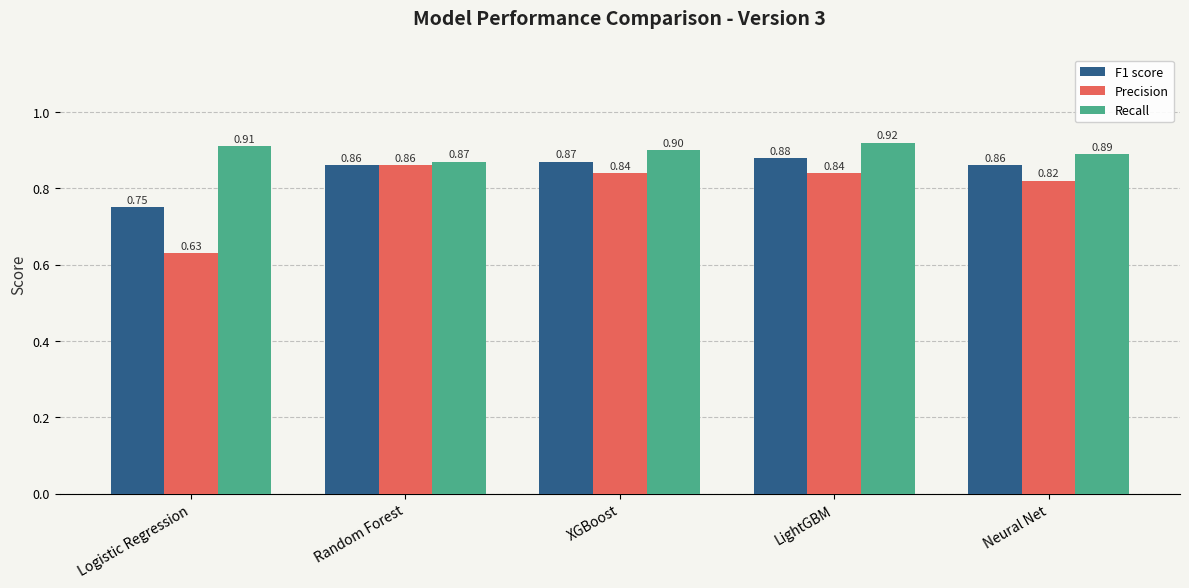

Rank the series at LightGBM from highest to lowest value.

Recall, F1 score, Precision